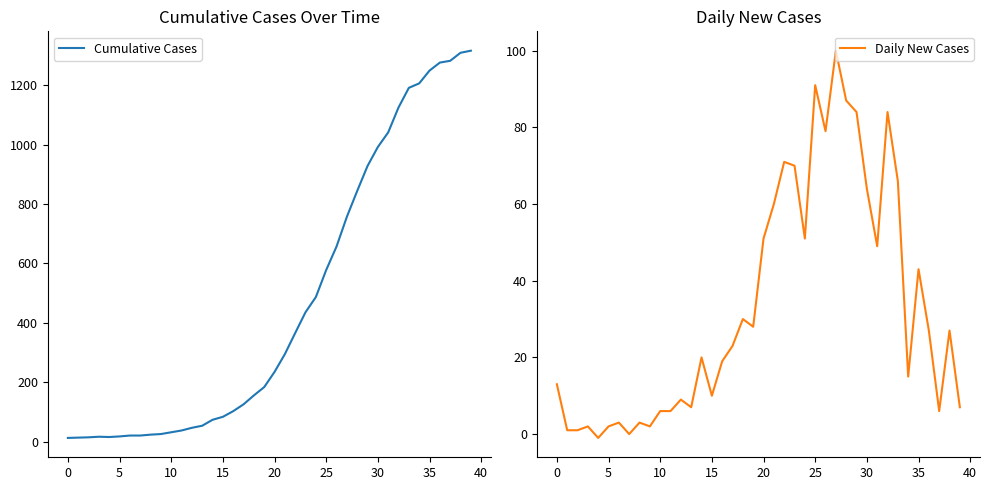

True or false: Cumulative Cases has more than 2 interior local peaks.

False